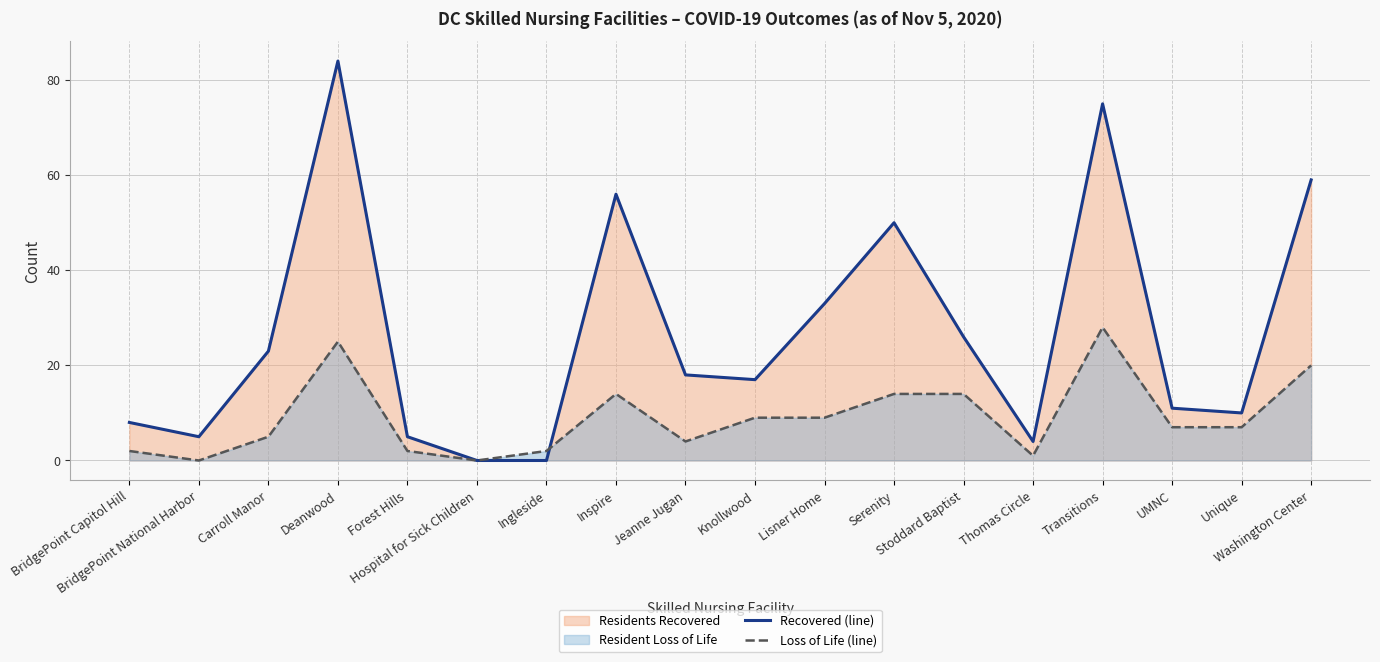

At which label does Recovered (line) first exceed 18?

Carroll Manor